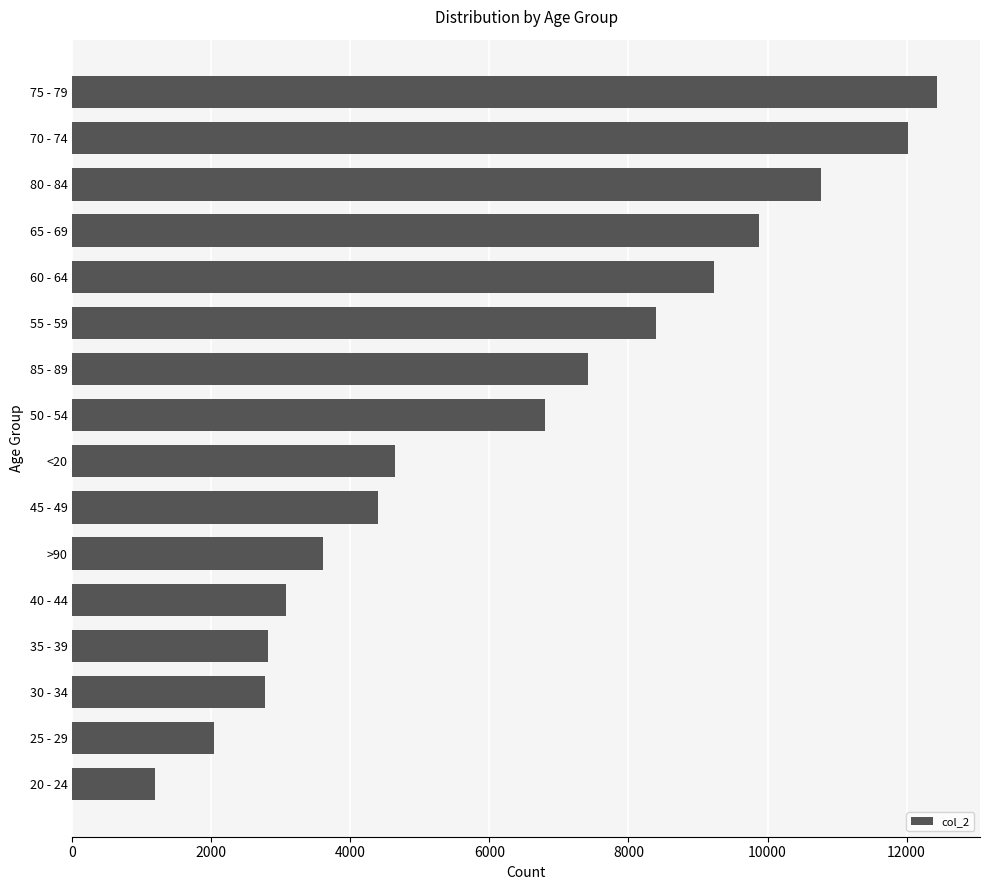

Is it true that the value at <20 is 4641?

True